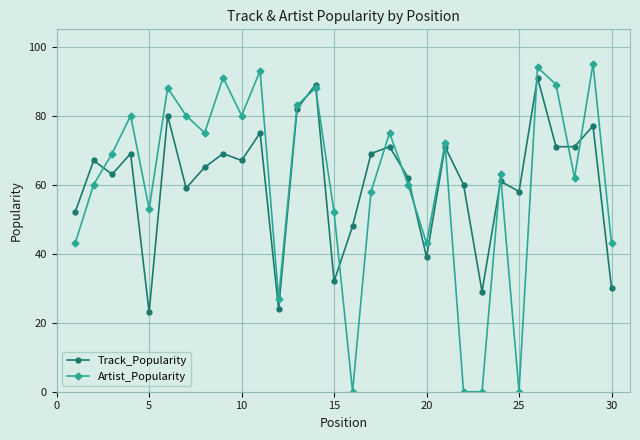

How many intersections are there between Artist_Popularity and Track_Popularity?

13